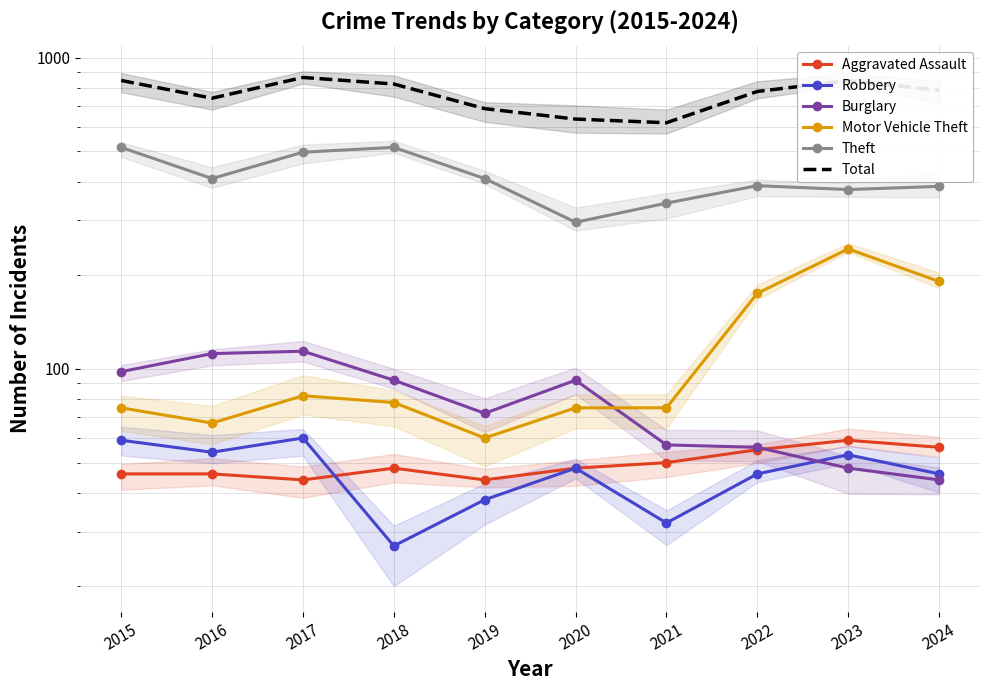

What is the sum of the Burglary values at 2021 and 2017?

171